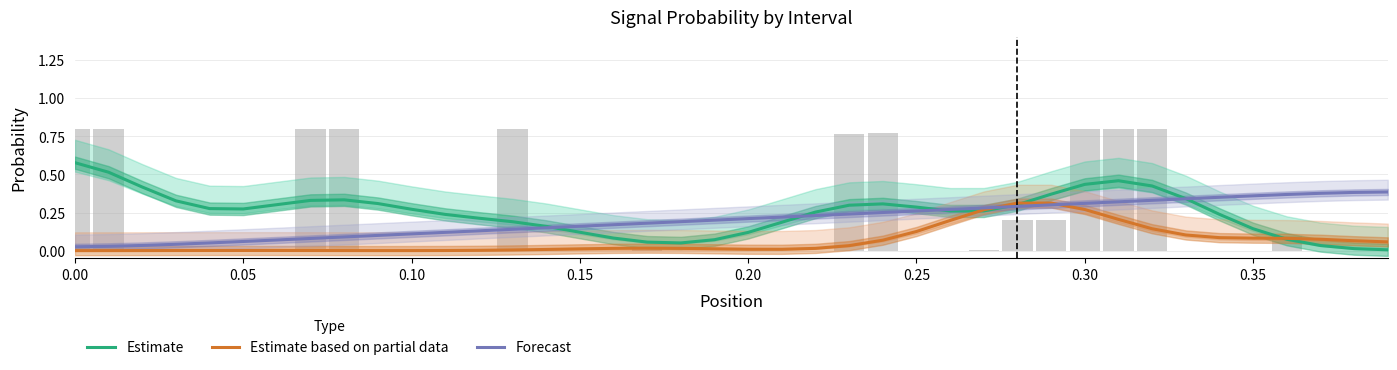

List the series in order of their overall mean, lowest first.

Estimate based on partial data, Forecast, Estimate